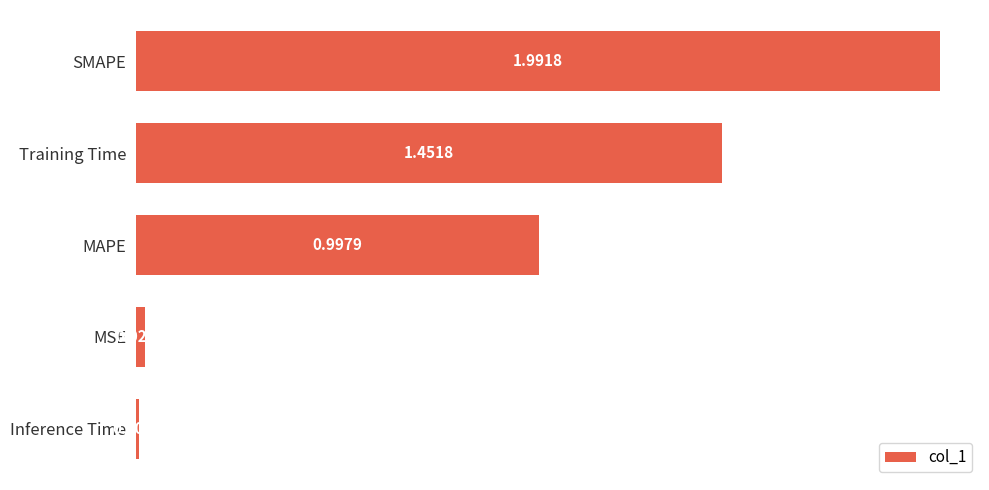

Count the number of categories in the chart.

5